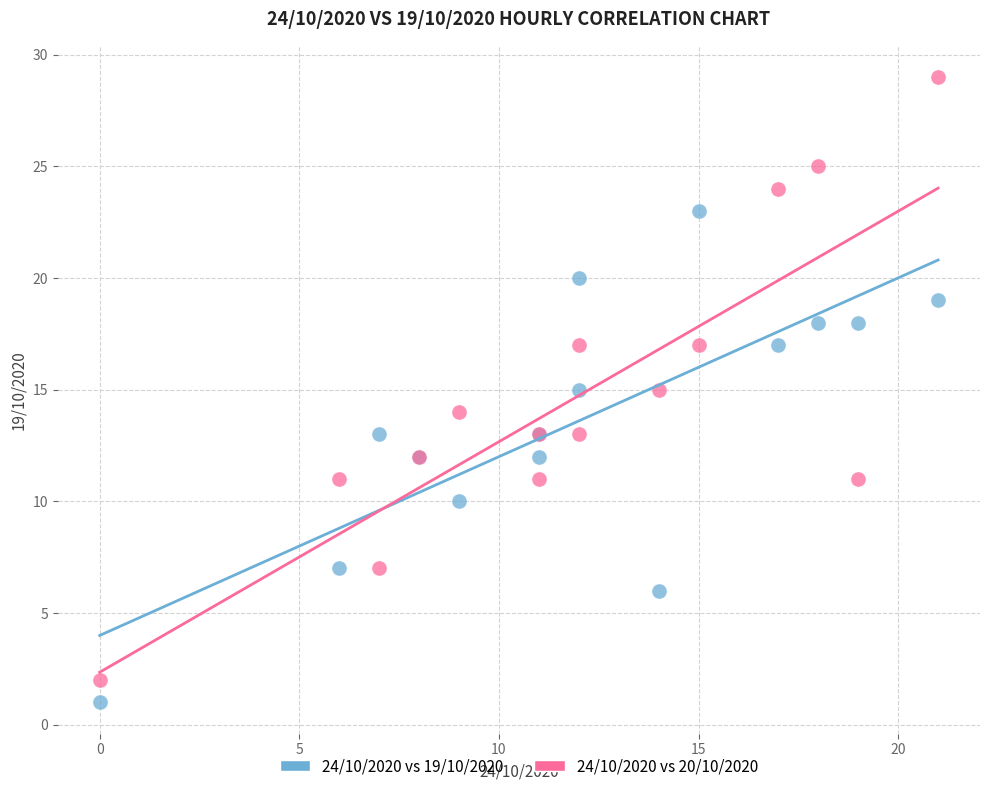

Which series reaches the minimum Y coordinate?

24/10/2020 vs 19/10/2020